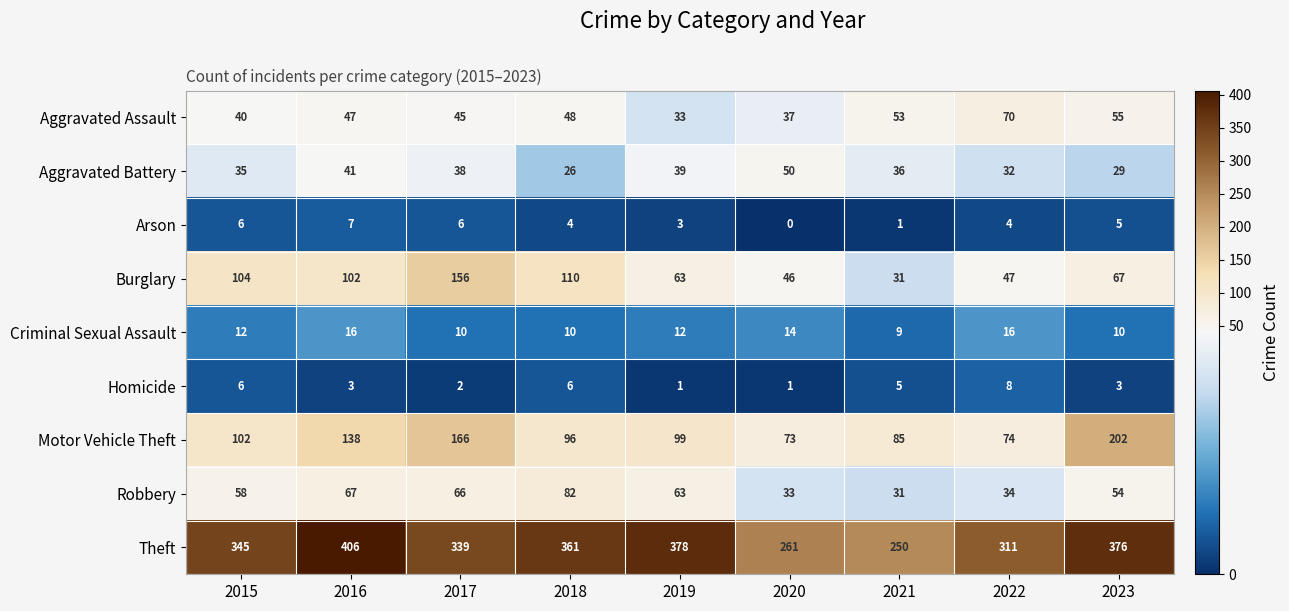

The Burglary series shows 46 at 2020. True or false?

True